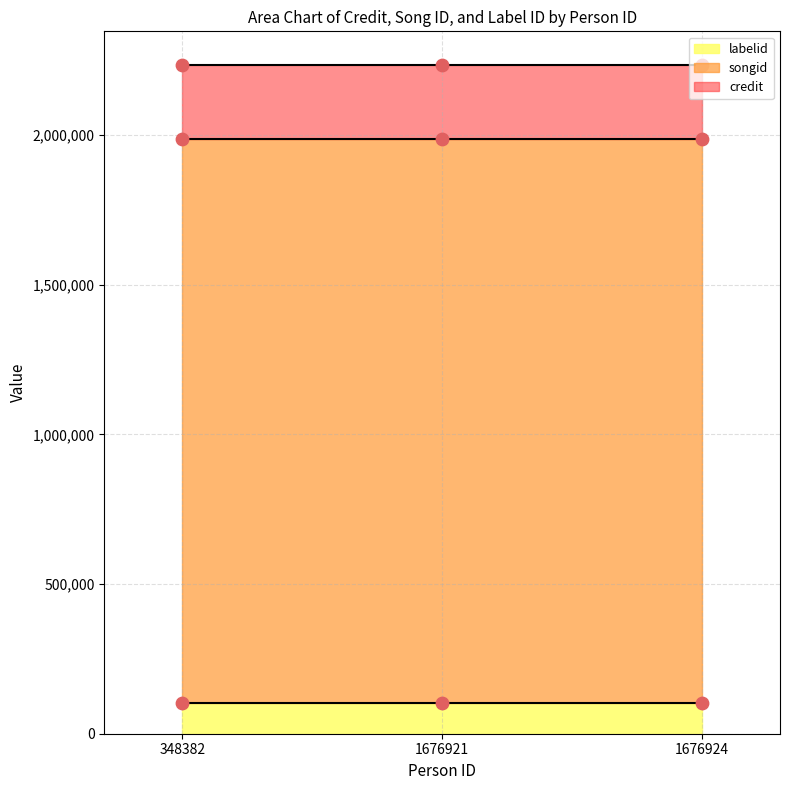

Which series contains the highest Y value?

credit